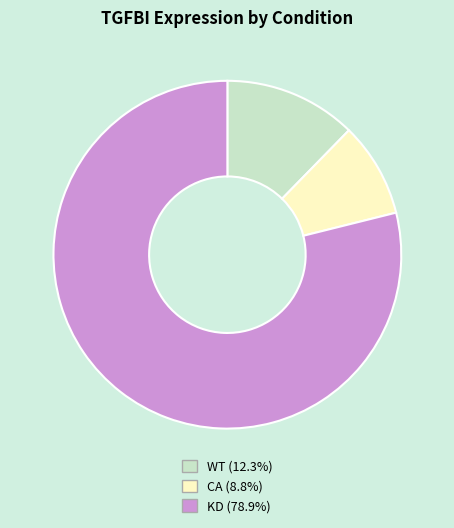

Approximately how many times larger is the value at KD compared to WT?

6.4